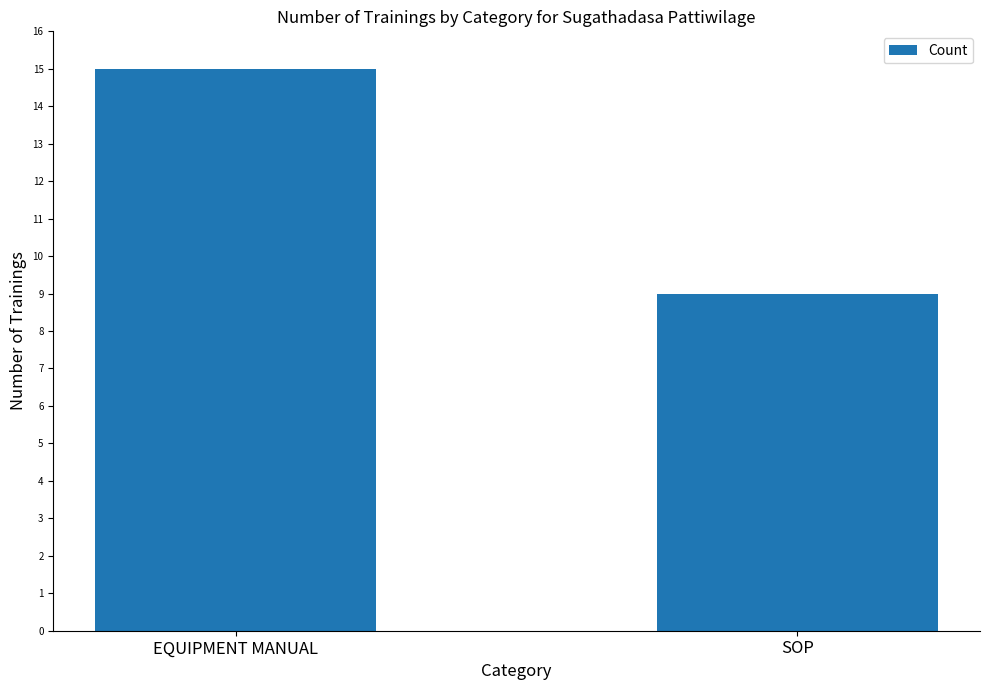

What is the greatest value displayed?

15